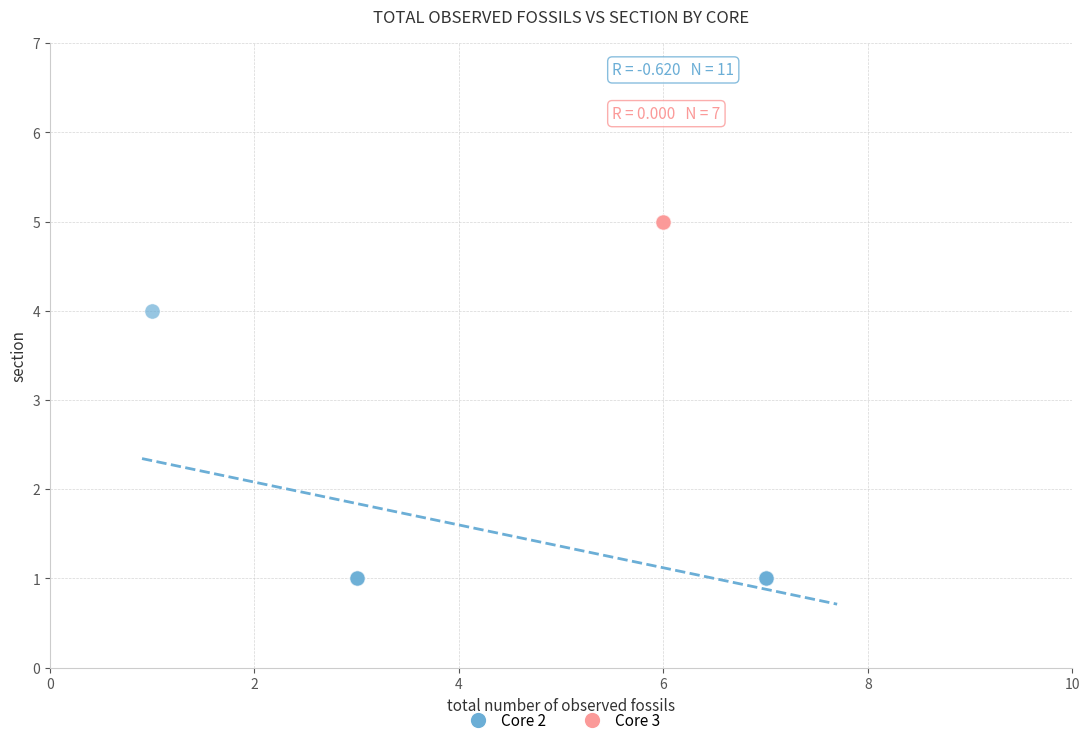

Which series contains the lowest Y value?

Core 2